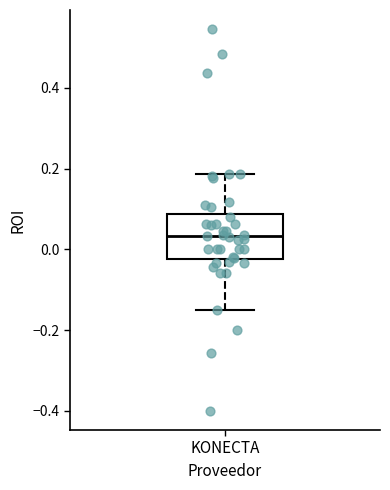

Read this box plot against the y-axis: the position of the median line, the range covered by the box, and the ends of both whiskers. The values are not printed on the chart, so give them approximately, as read against the axis.

median 0.04, box -0.02 to 0.08, whiskers -0.14 to 0.18